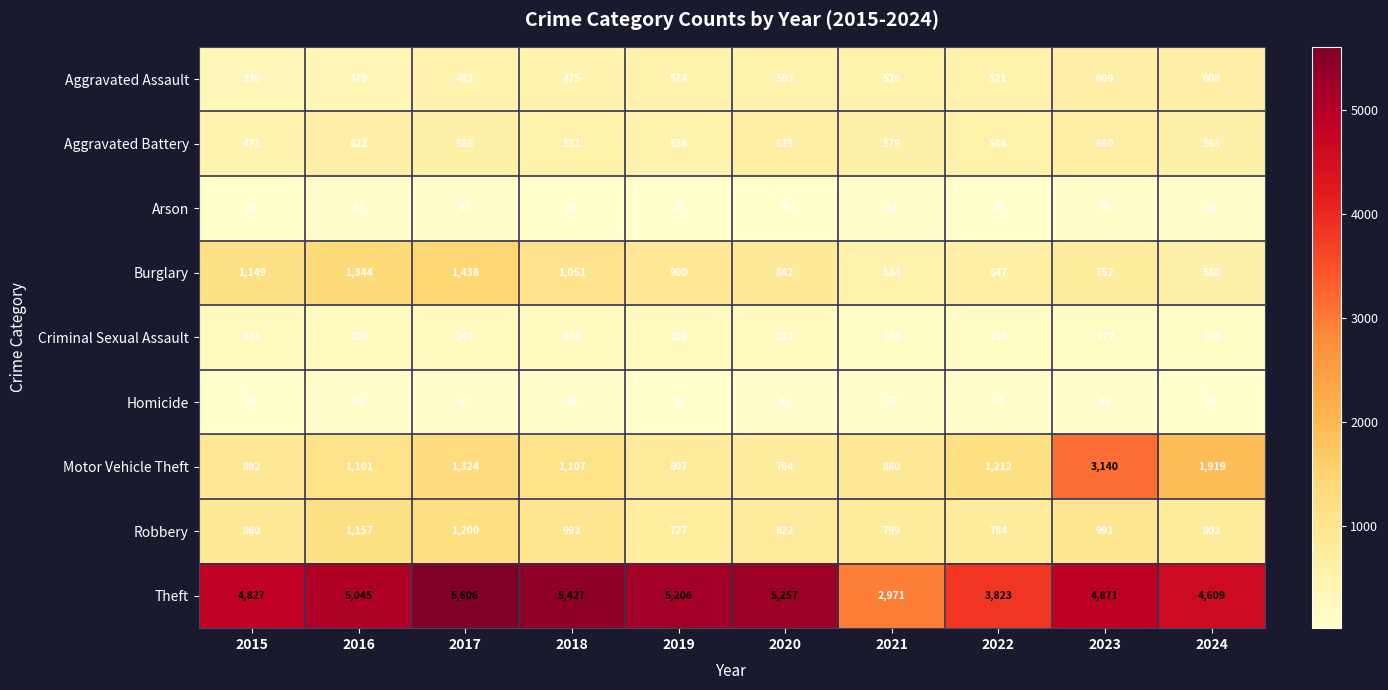

At which label does Arson first exceed 41?

2016